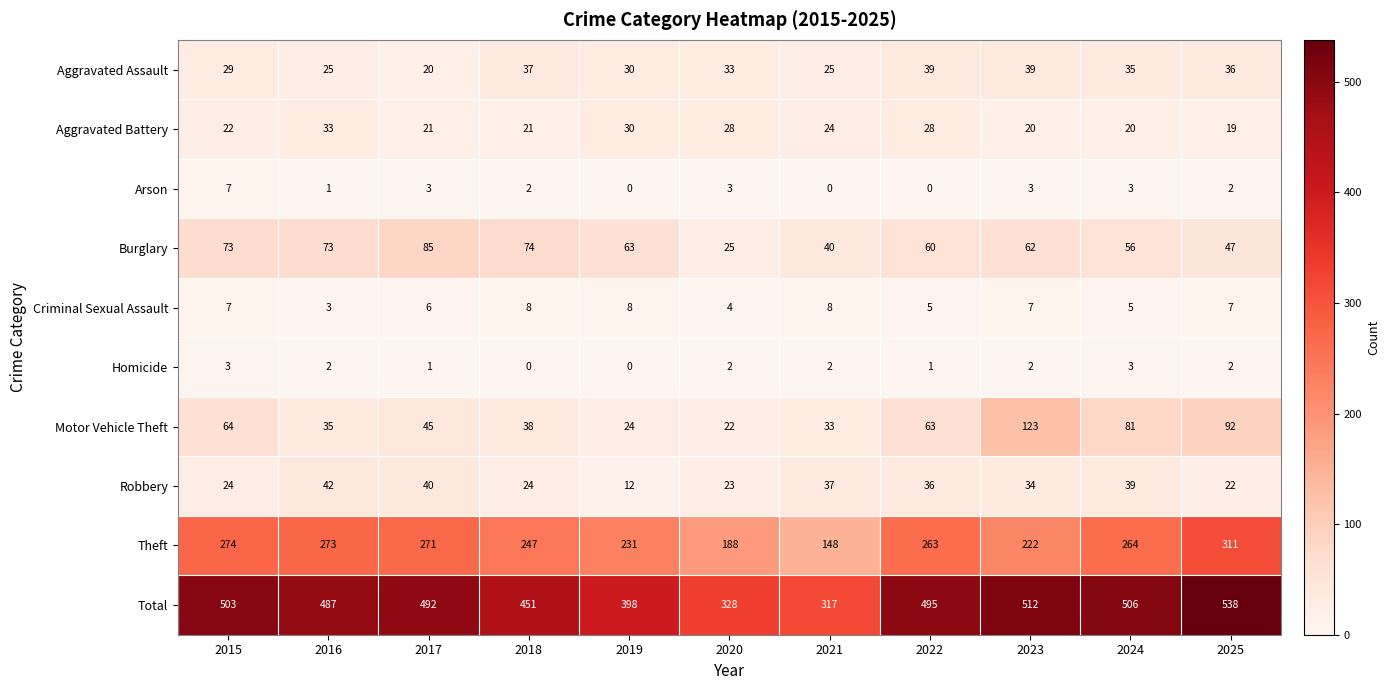

How many categories are shown in the chart?

11